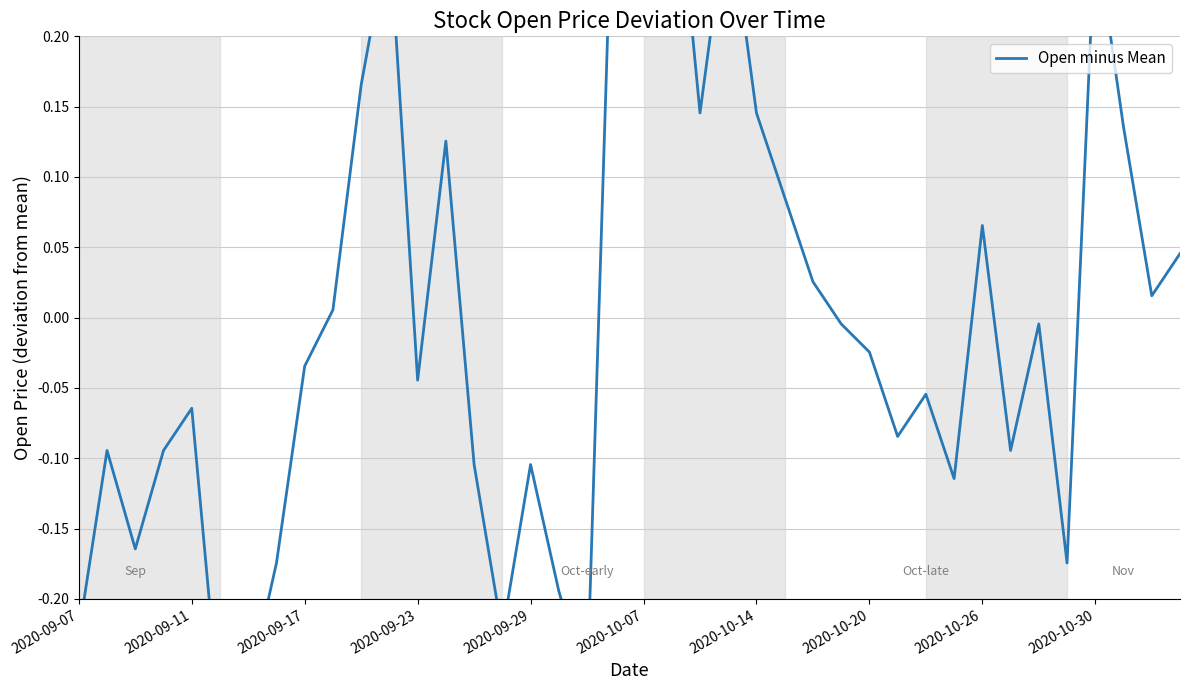

How many interior local peaks (higher than both neighbors) does the data have?

11